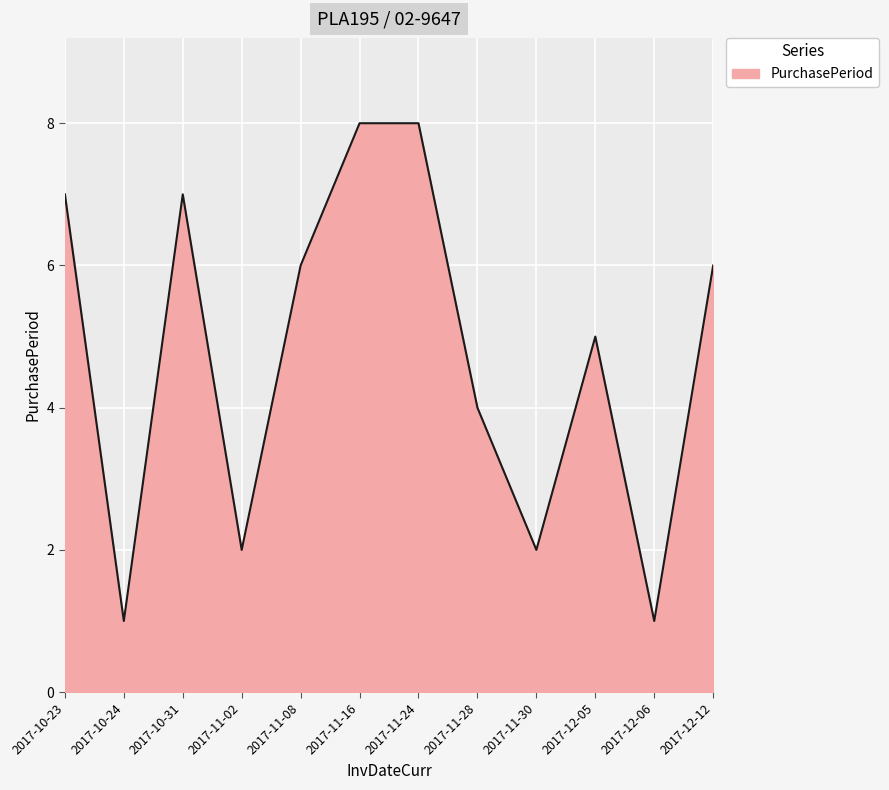

Where does the data first go above 6?

2017-10-23